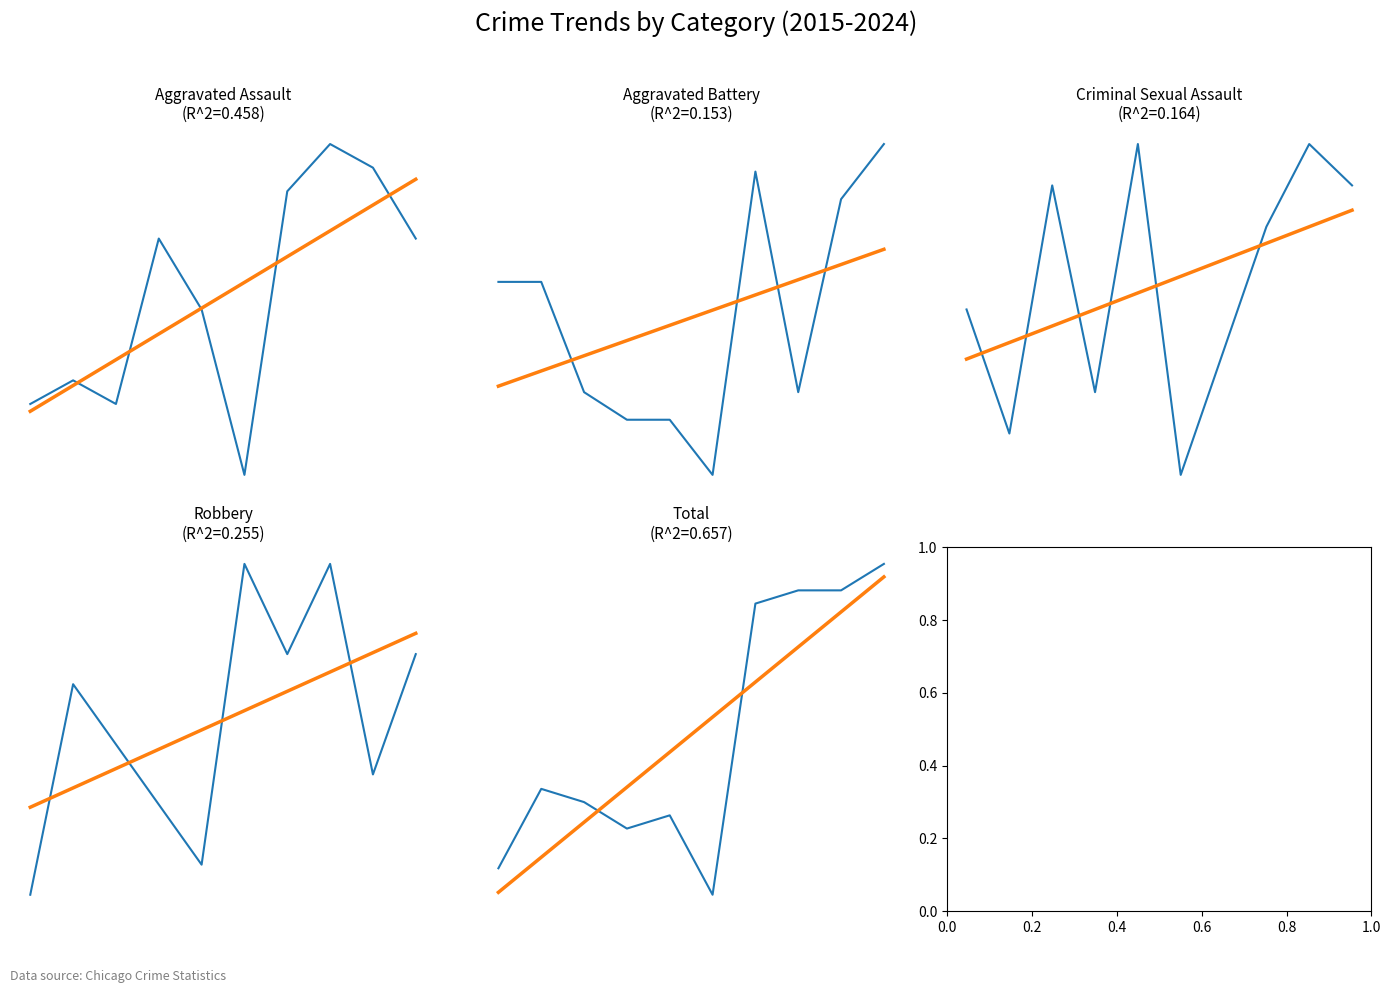

How many interior local peaks does the Aggravated Battery series have?

1